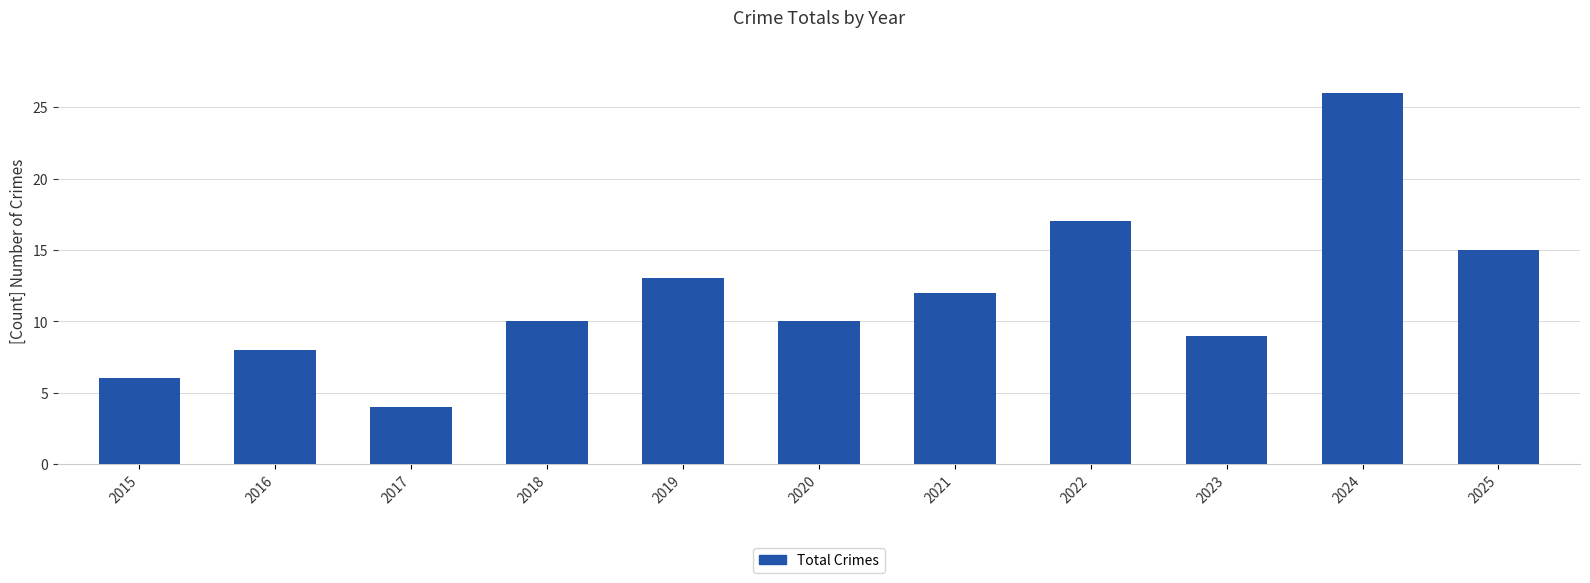

Reading left to right, what are all the values shown in this chart?

6	8	4	10	13	10	12	17	9	26	15